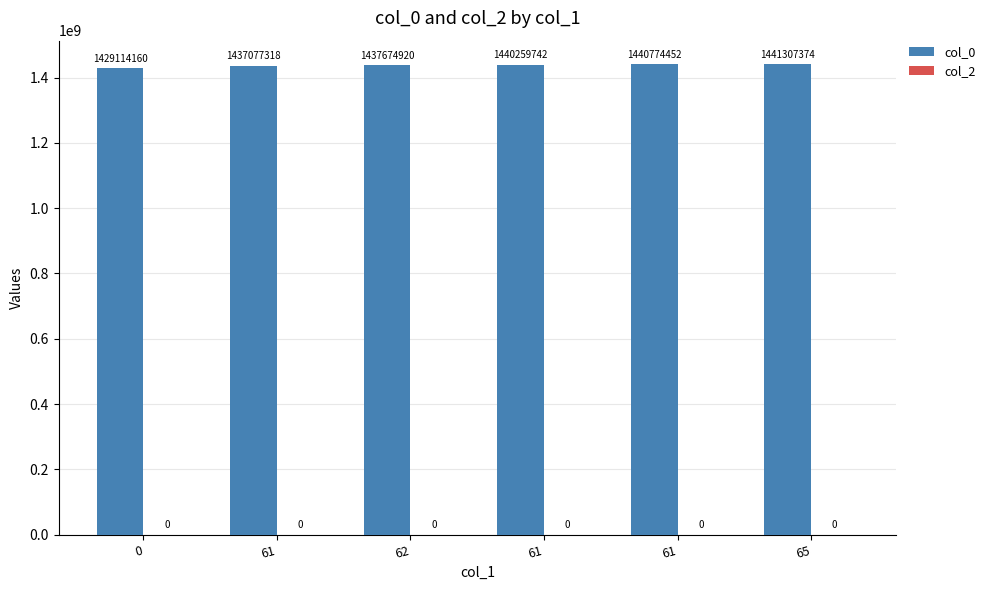

Reading left to right, list all the values displayed in this chart.

col_0: 1429114160	1437077318	1437674920	1440259742	1440774452	1441307374
col_2: 0	0	0	0	0	0